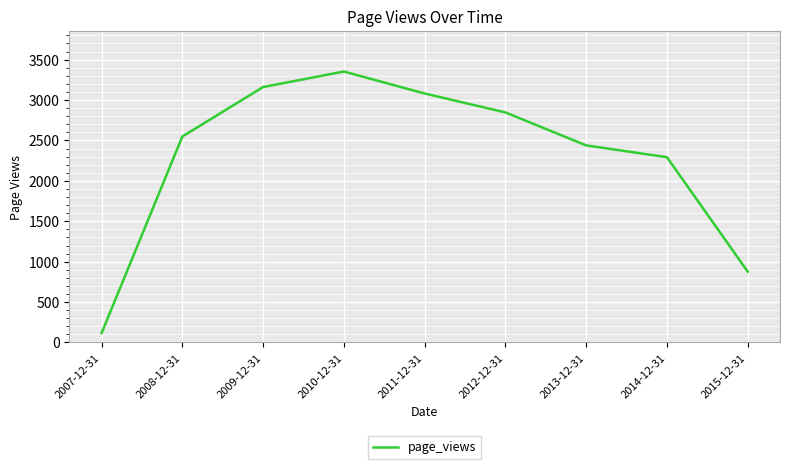

Reading left to right, extract all data points from this chart.

2007-12-31=116	2008-12-31=2549	2009-12-31=3161	2010-12-31=3353	2011-12-31=3081	2012-12-31=2847	2013-12-31=2439	2014-12-31=2293	2015-12-31=877